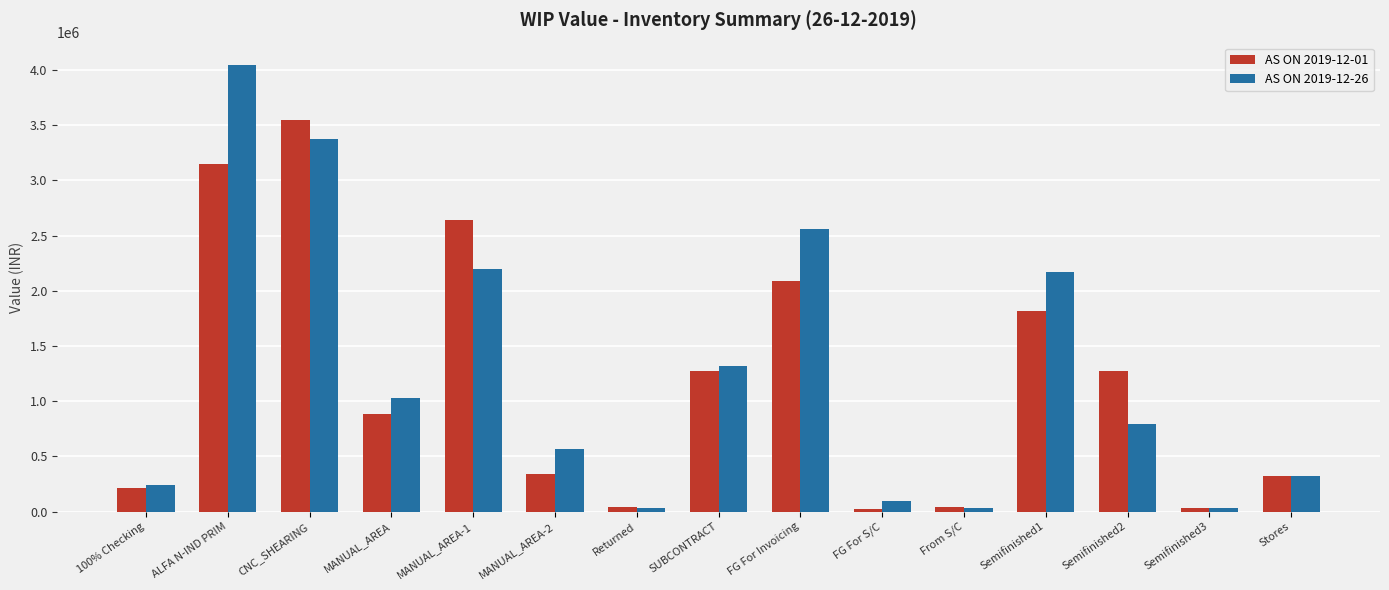

The value of AS ON 2019-12-01 at Semifinished3 is 34508.3. True or false?

True